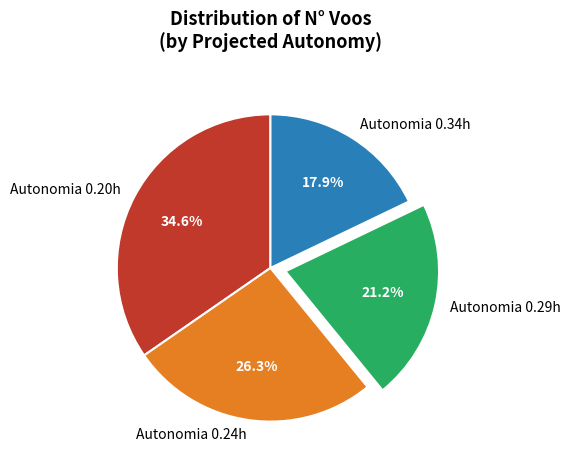

How much of the chart is everything except Autonomia 0.20h?

65.4%